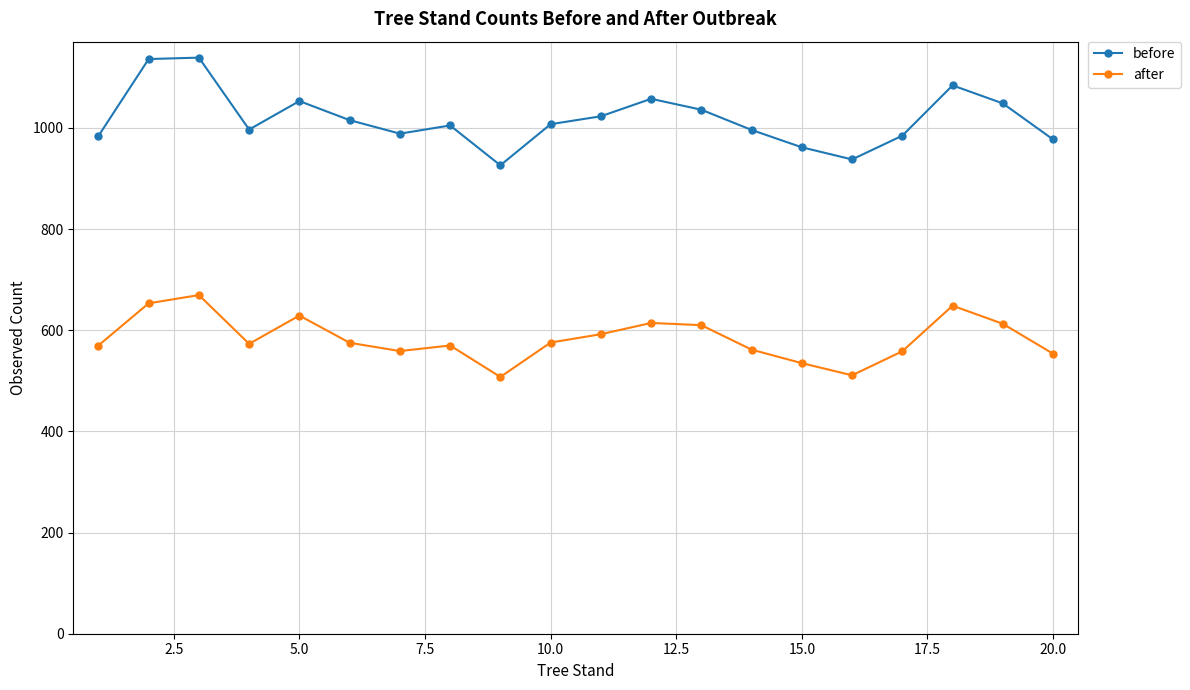

How many interior local peaks does the before series have?

5